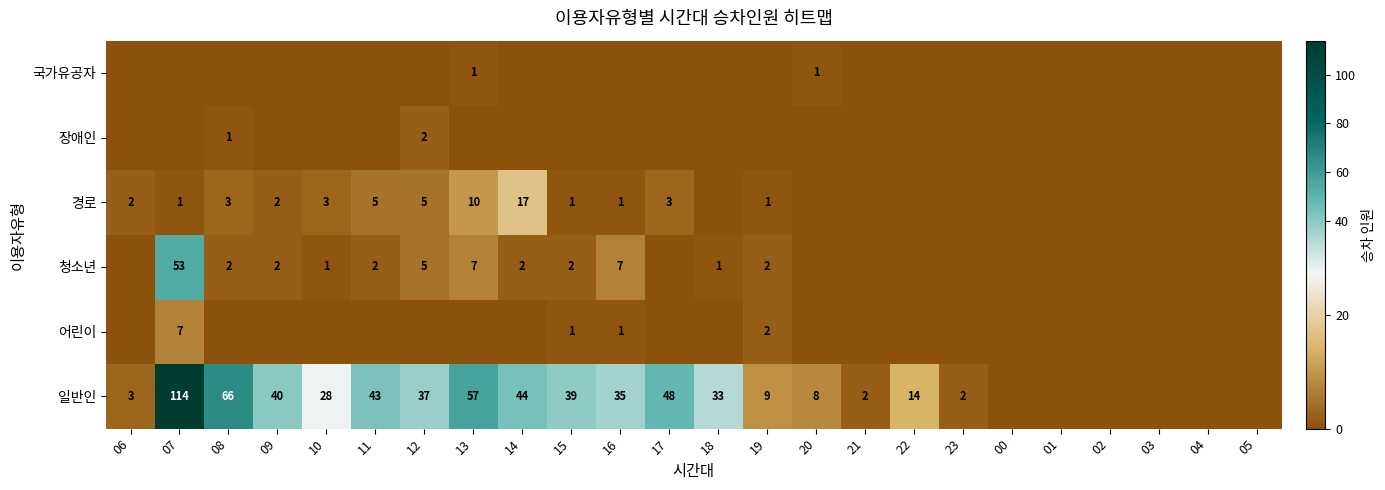

True or false: 청소년 has a value of 4 at 19.

False